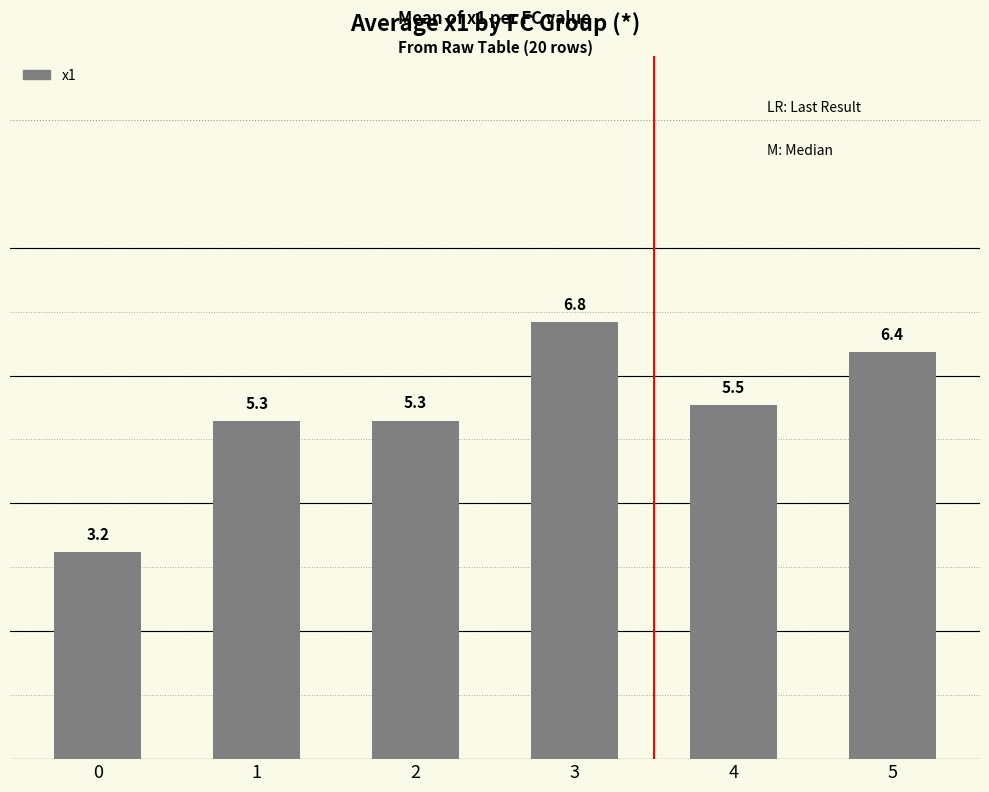

Reading left to right, transcribe all the data shown in this chart.

3.2	5.3	5.3	6.8	5.5	6.4